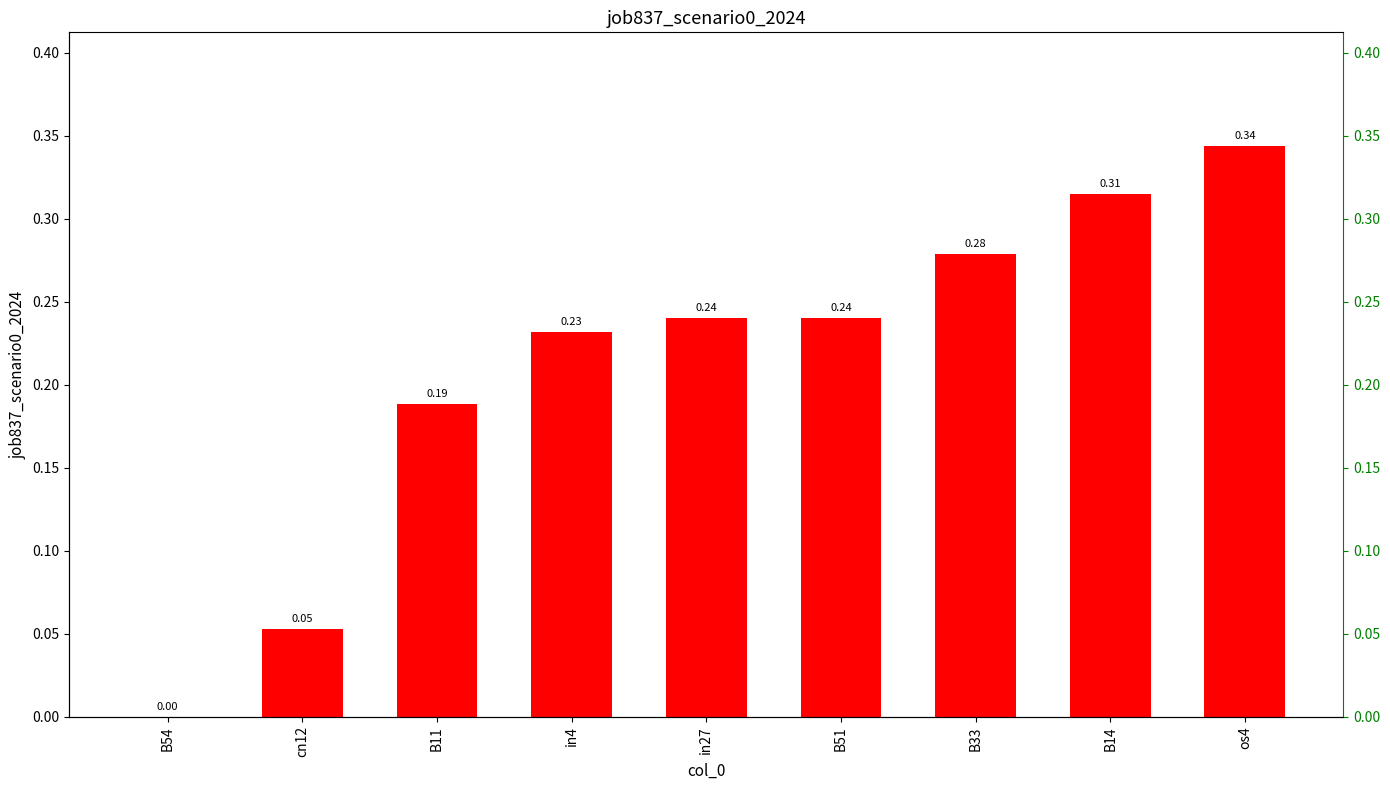

Rank the categories by value from lowest to highest.

B54, cn12, B11, in4, in27, B51, B33, B14, os4